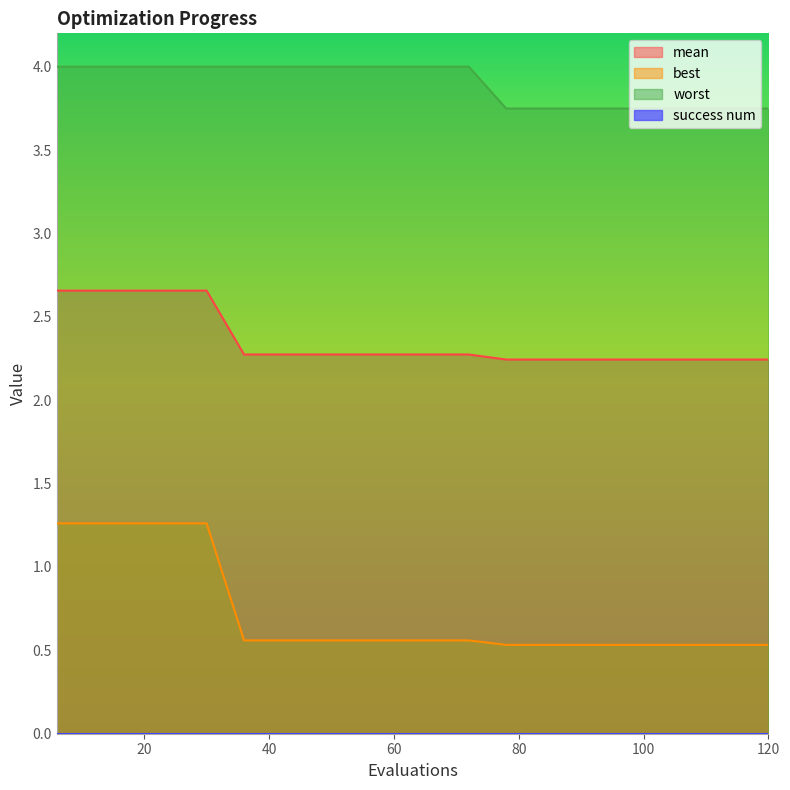

True or false: best and mean cross at least once.

False